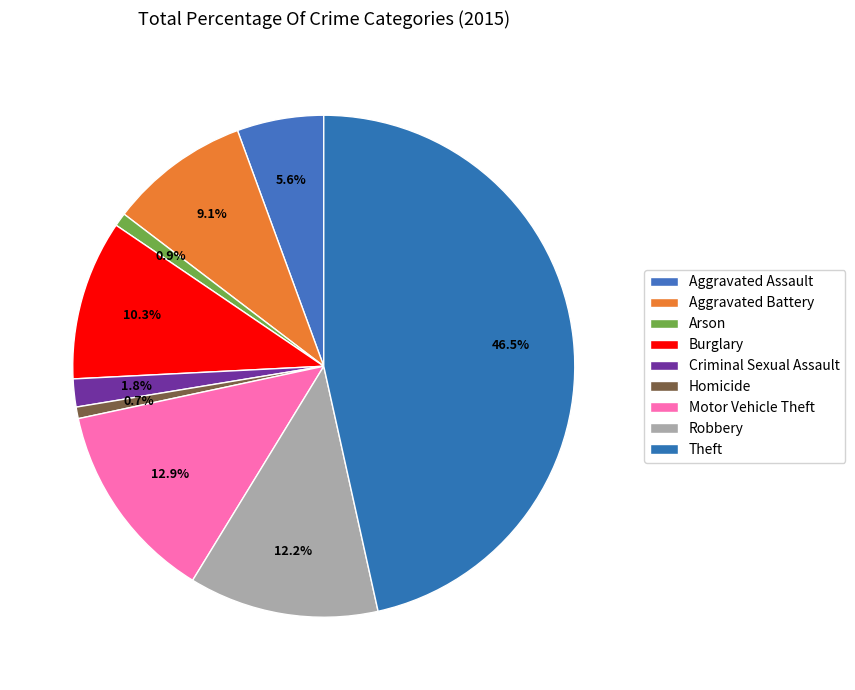

Approximately how many times larger is the value at Aggravated Battery compared to Theft?

0.2